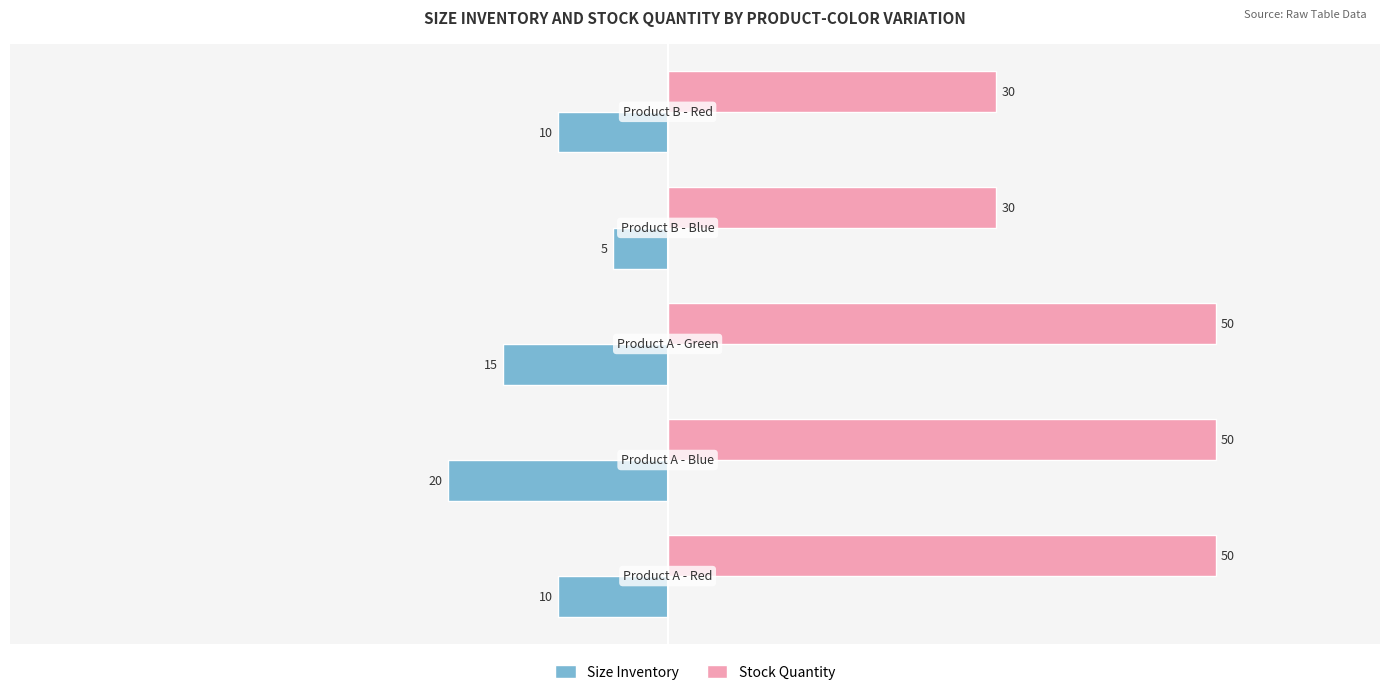

How many values in the Stock Quantity series are below 50?

2